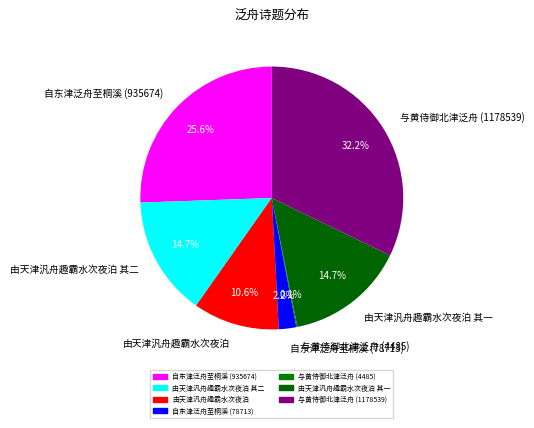

Is 由天津汎舟趣霸水次夜泊 其二 the majority of the pie?

No